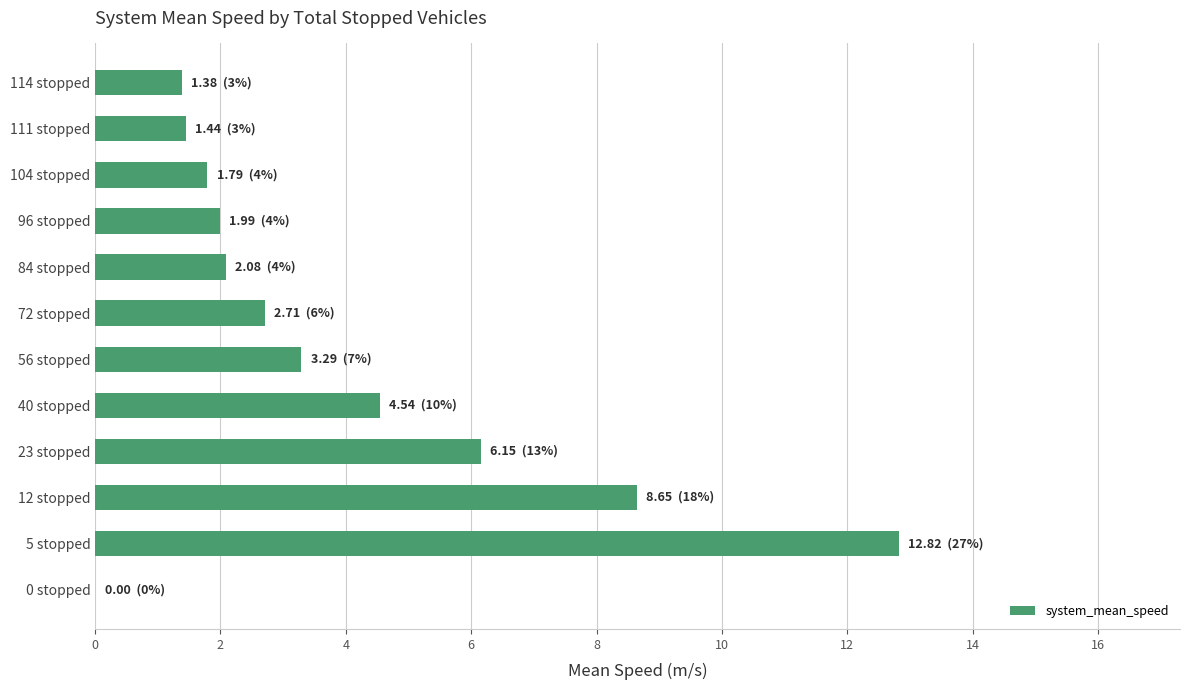

What is the sum of all values?

46.8